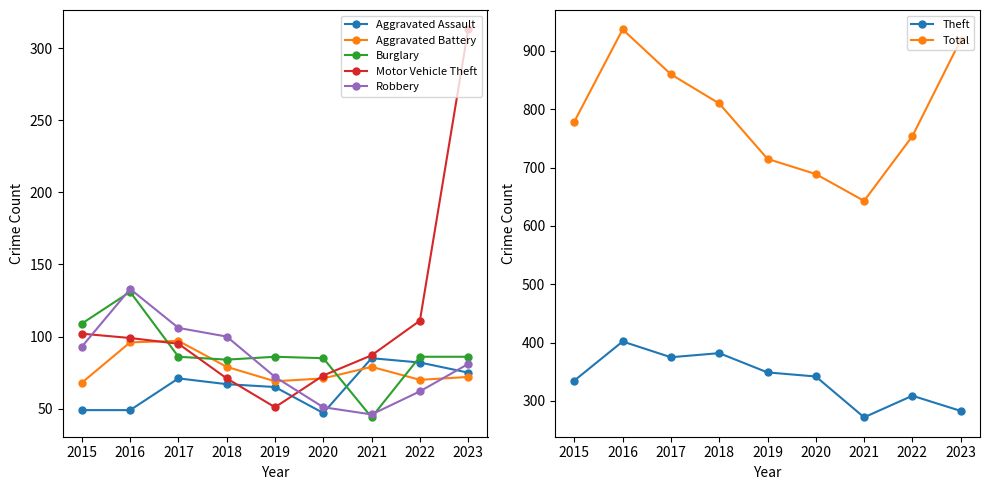

True or false: Aggravated Battery has more than 2 points higher than both neighbors.

False